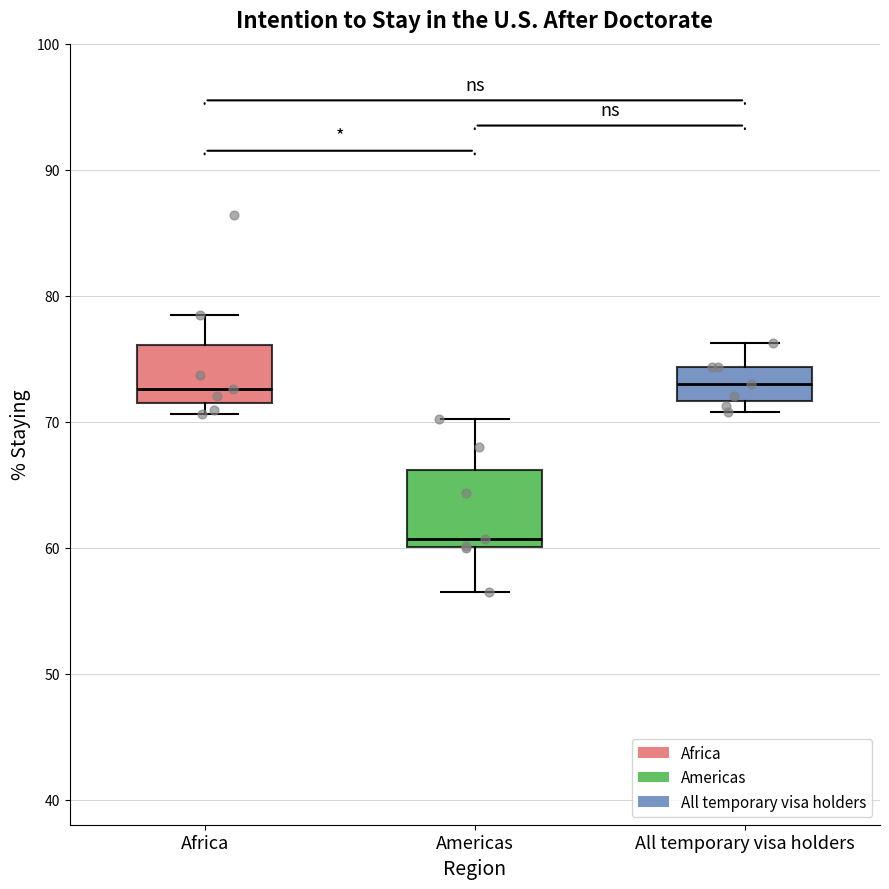

Which box's median line is the lowest?

Americas